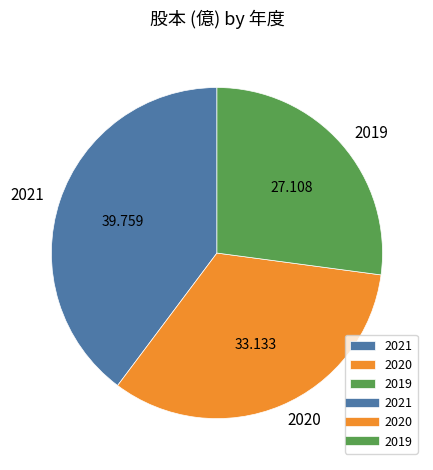

Does 2019 represent more than half of the total?

No